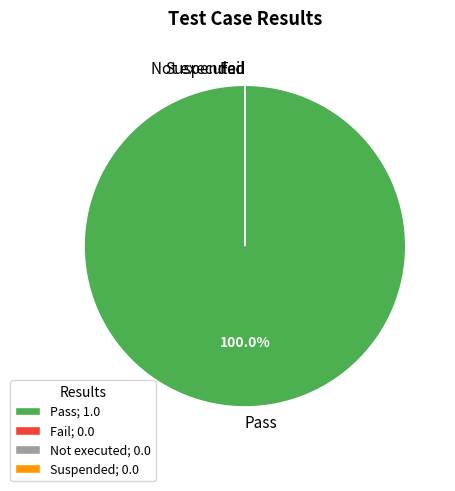

What percentage is NOT represented by Not executed?

100.0%